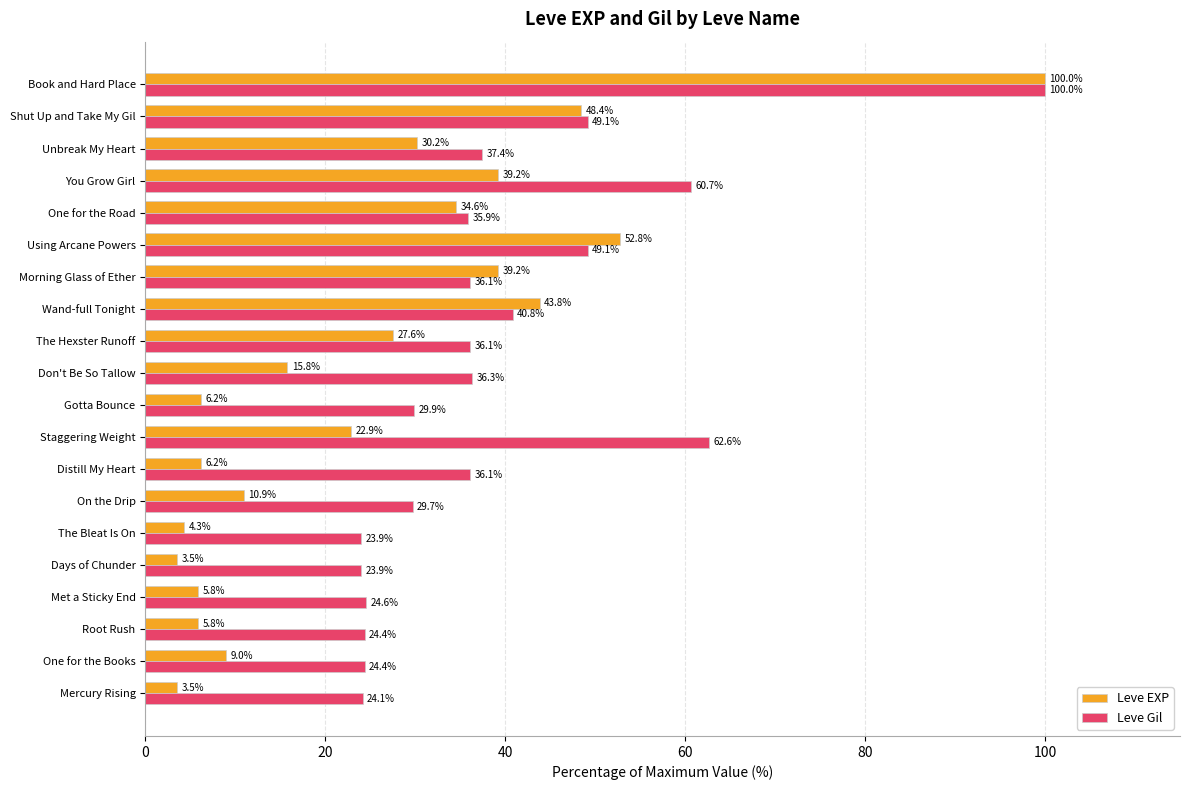

What is the highest value of the Leve EXP series?

100.0